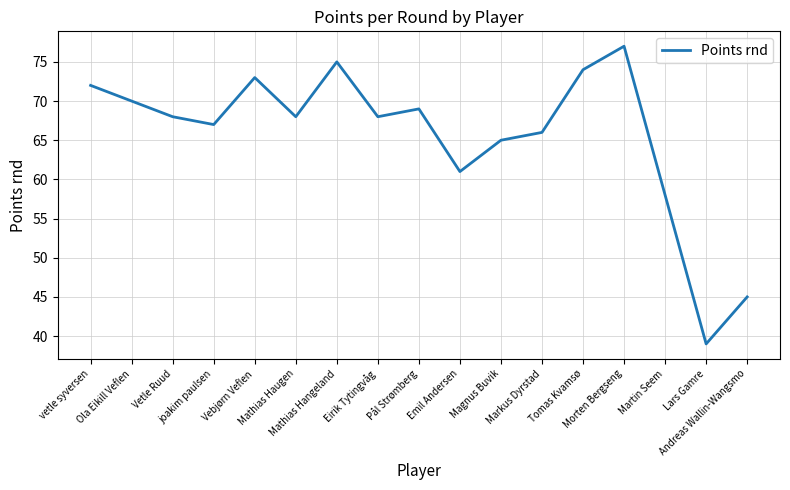

Reading left to right, what are all the values shown in this chart?

vetle syversen=72	Ola Eikill Veflen=70	Vetle Ruud=68	joakim paulsen=67	Vebjørn Veflen=73	Mathias Haugen=68	Mathias Hangeland=75	Eirik Tytingvåg=68	Pål Strømberg=69	Emil Andersen=61	Magnus Buvik=65	Markus Dyrstad=66	Tomas Kvamsø=74	Morten Bergseng=77	Martin Seem=58	Lars Gamre=39	Andreas Wallin-Wangsmo=45